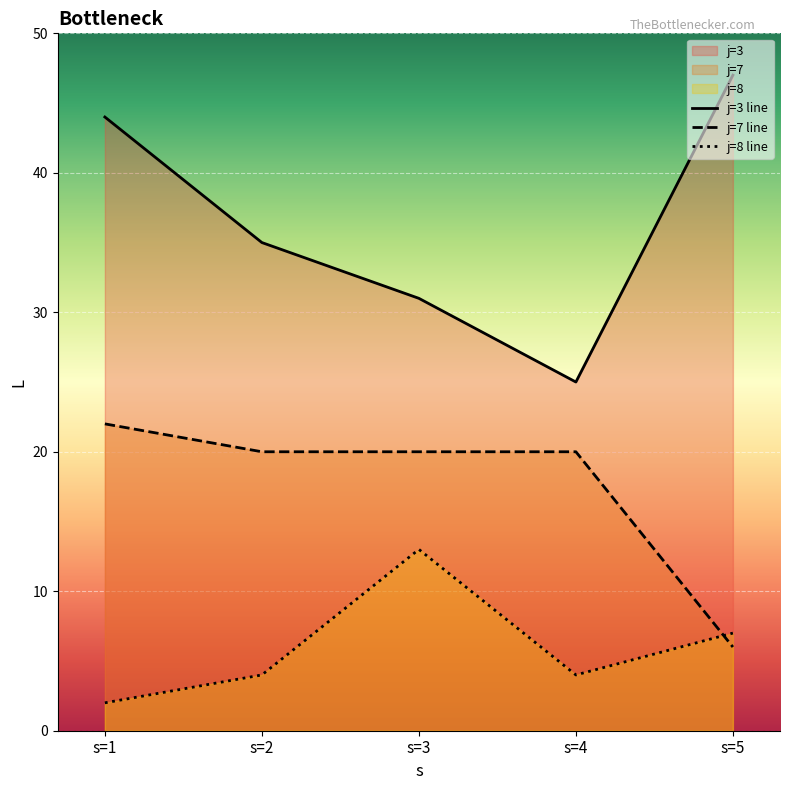

Does the chart display data point markers on the line(s)?

No